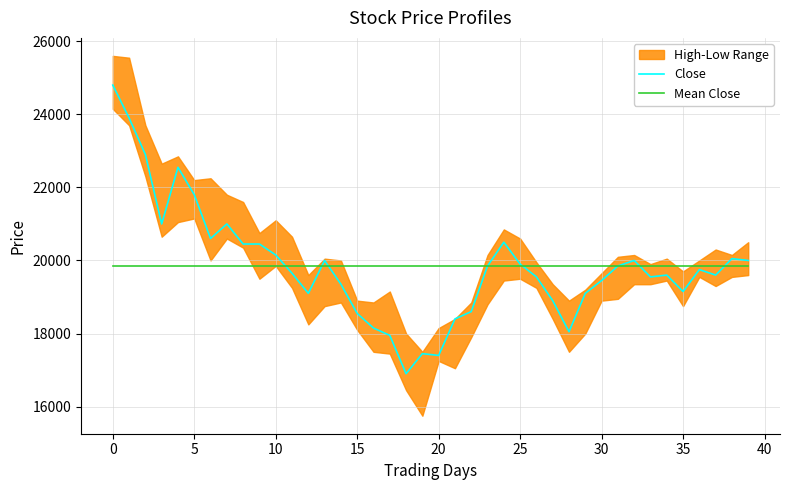

True or false: Mean Close has a value of 19848 at 0.

True